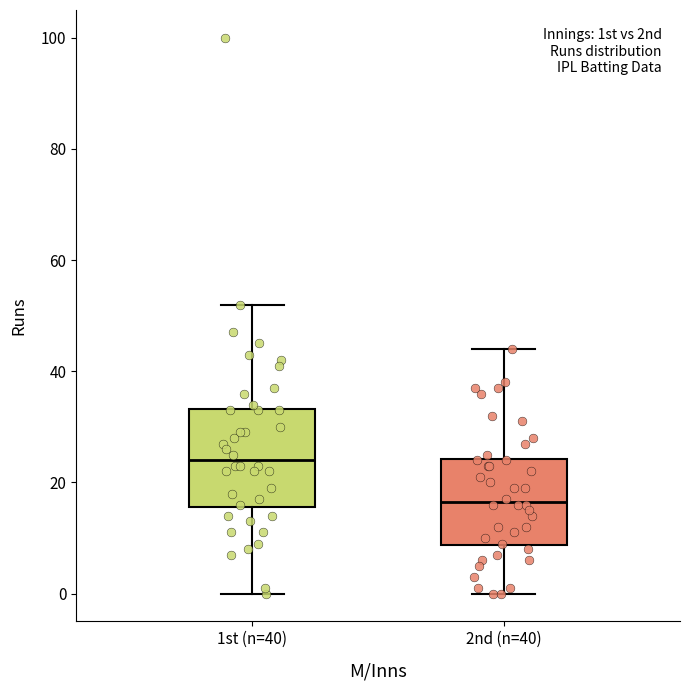

Reading left to right, read every box against the y-axis: the position of its median line, the range the box covers, and the ends of its whiskers. The values are not printed on the chart, so give them approximately, as read against the axis.

1st (n=40): median 24, box 16 to 34, whiskers 0 to 52
2nd (n=40): median 16, box 8 to 24, whiskers 0 to 44